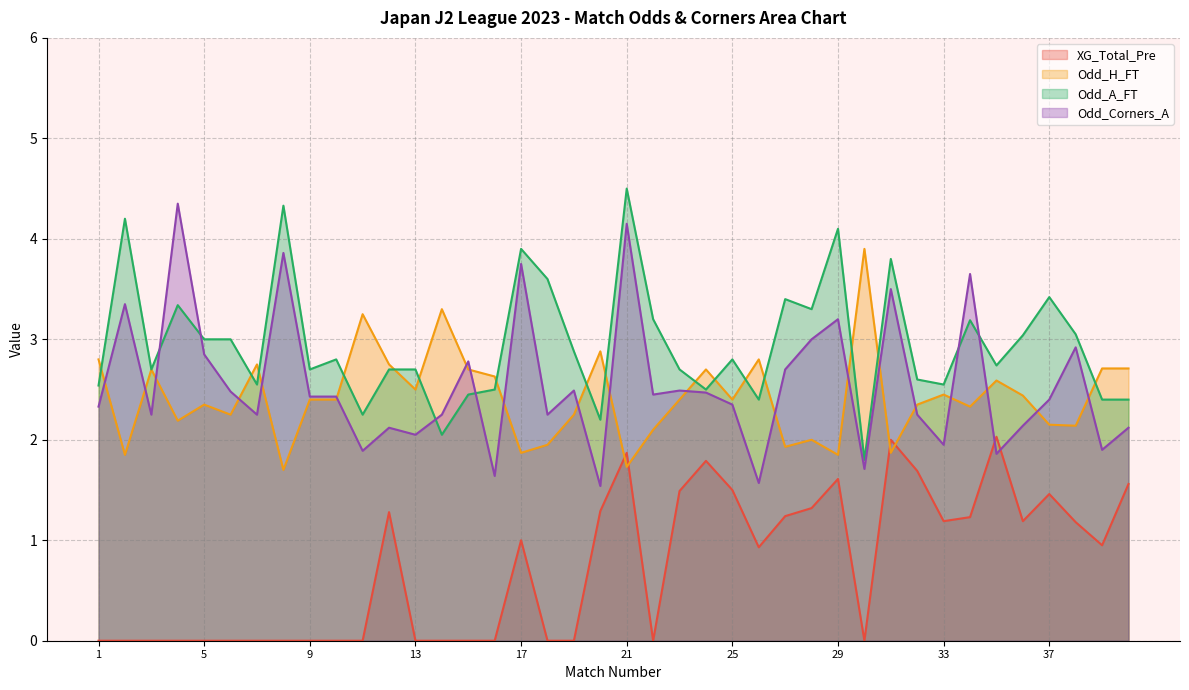

How many values in the Odd_A_FT series exceed 2?

39